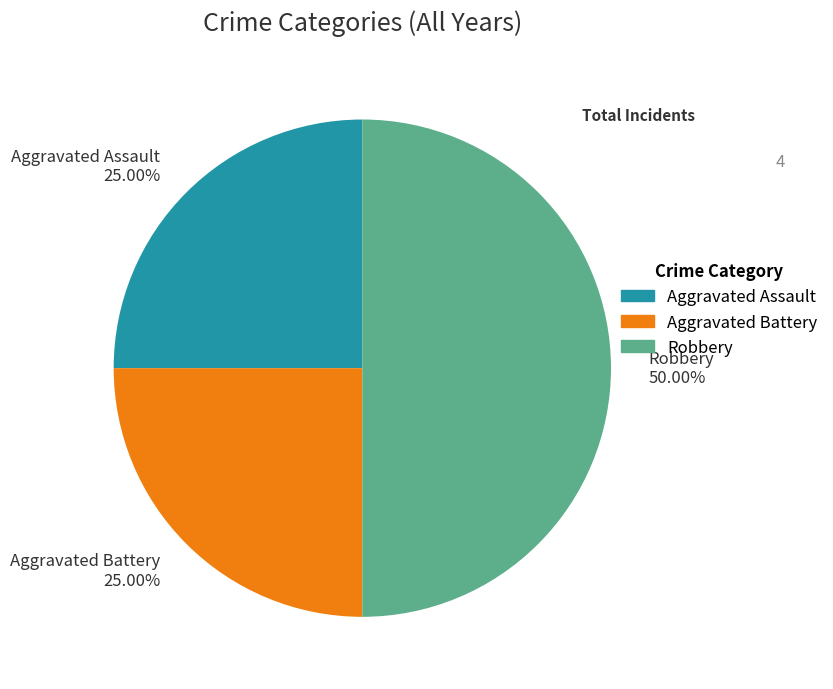

Is Aggravated Assault the majority of the pie?

No